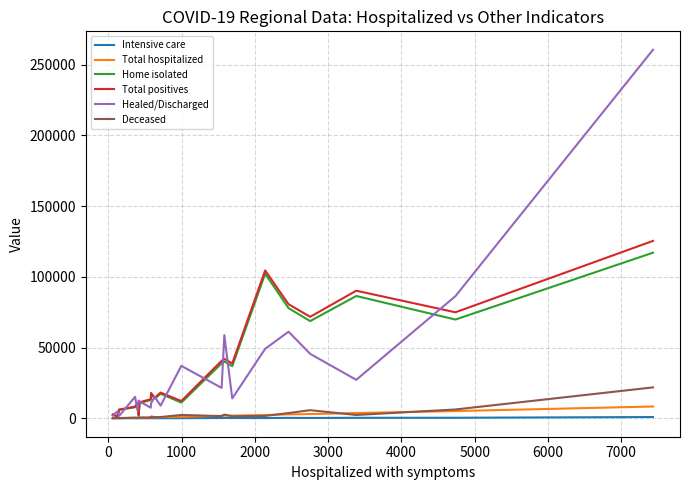

What are all the series names shown in the legend?

Intensive care, Total hospitalized, Home isolated, Total positives, Healed/Discharged, Deceased